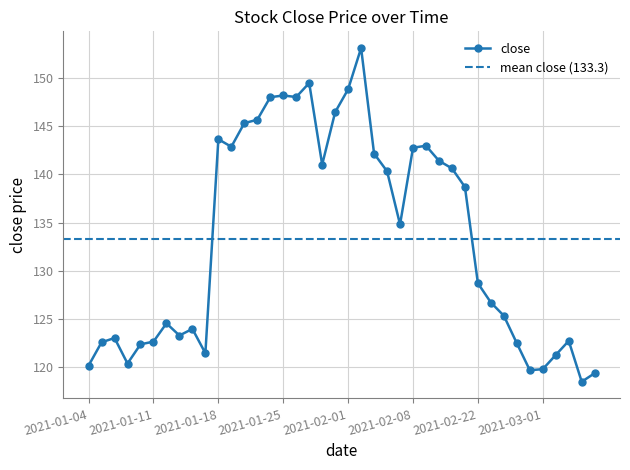

At which label is the value closest to 135?

2021-02-05